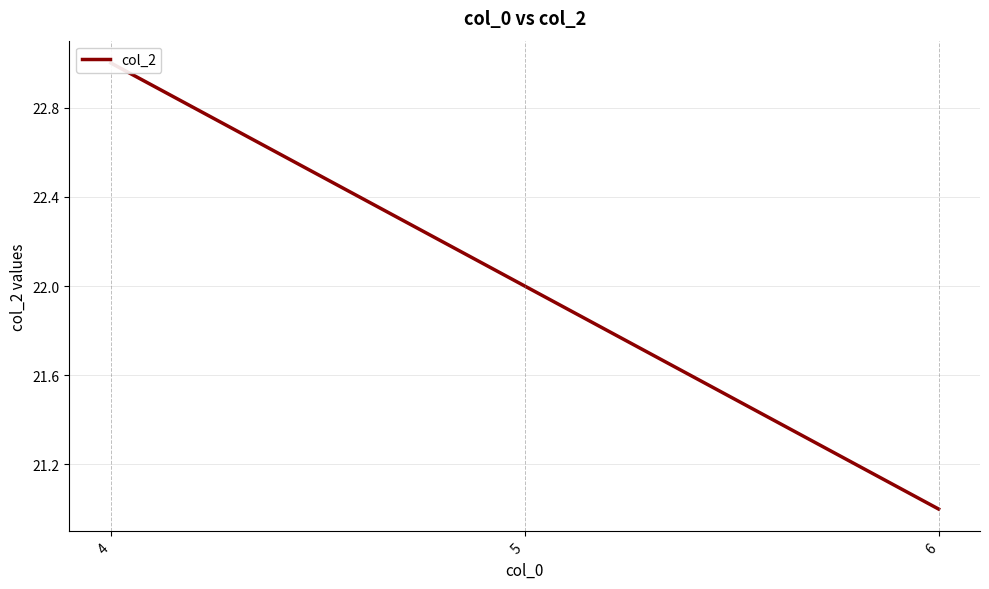

How many lines are shown in the chart?

1